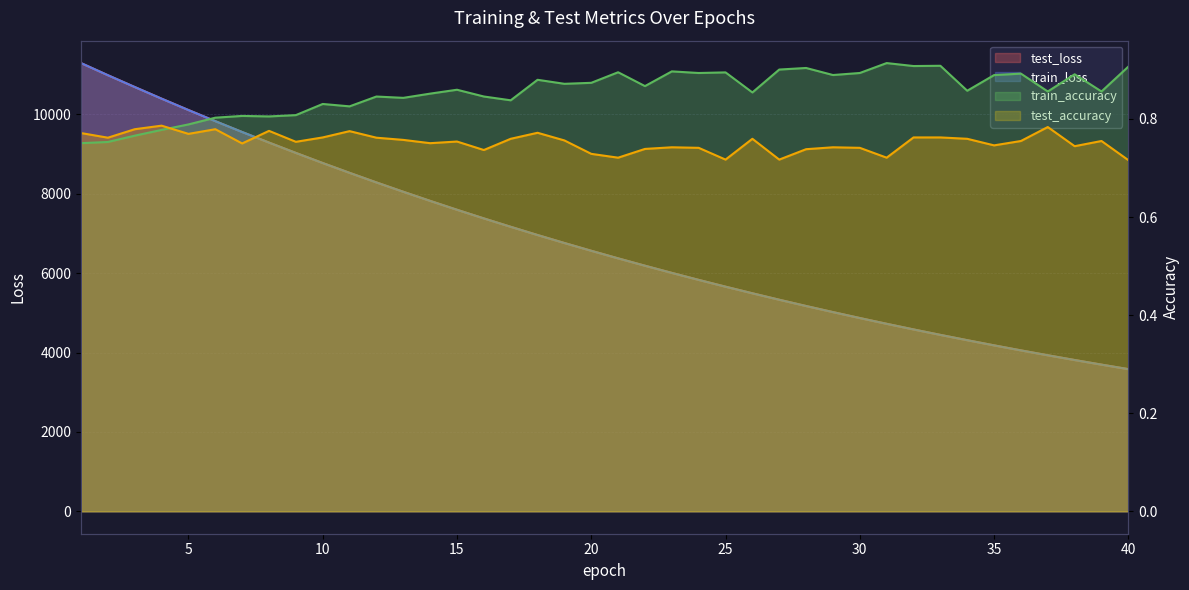

Is the value of train_accuracy at 31 greater than the value of test_accuracy at 16?

Yes